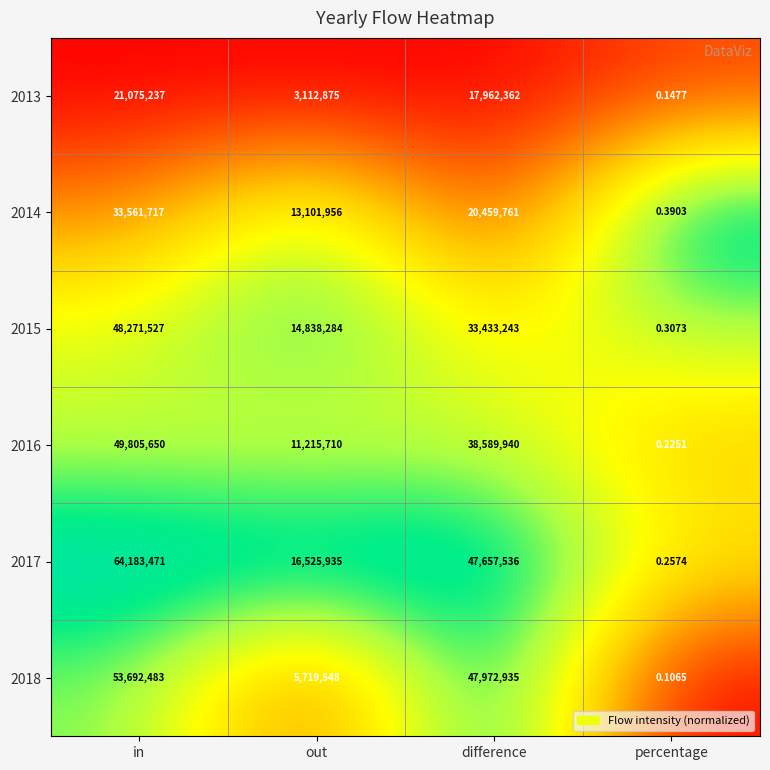

Which label corresponds to the largest value in the chart?

in